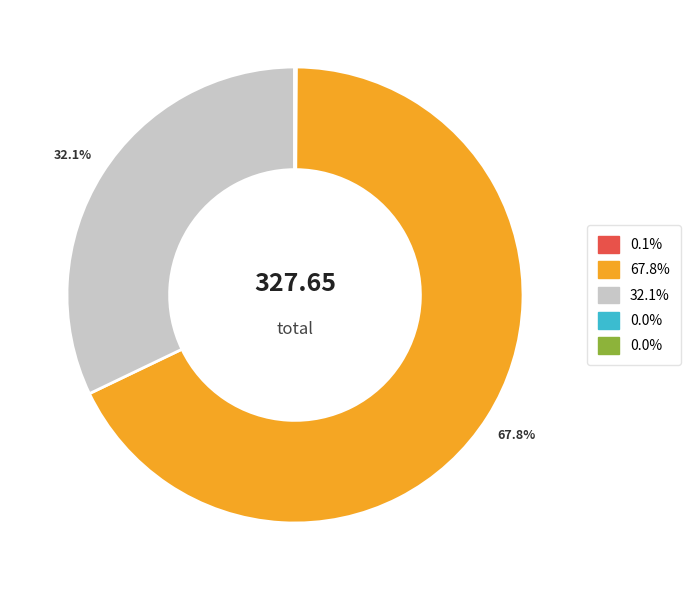

Is there a majority slice in this chart?

Yes